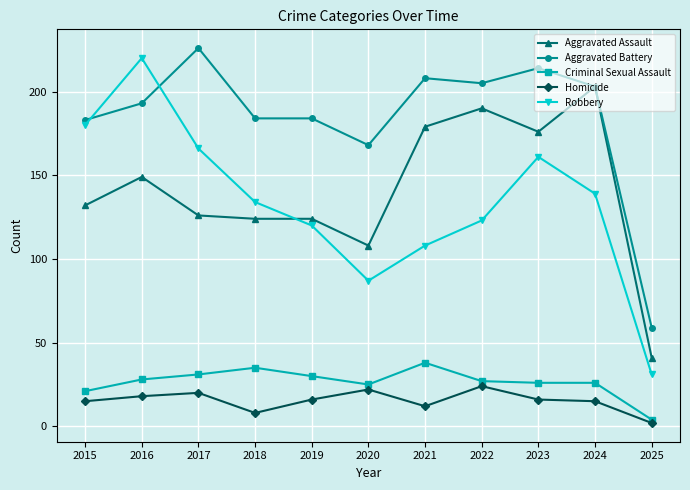

Which series has the widest spread of values?

Robbery